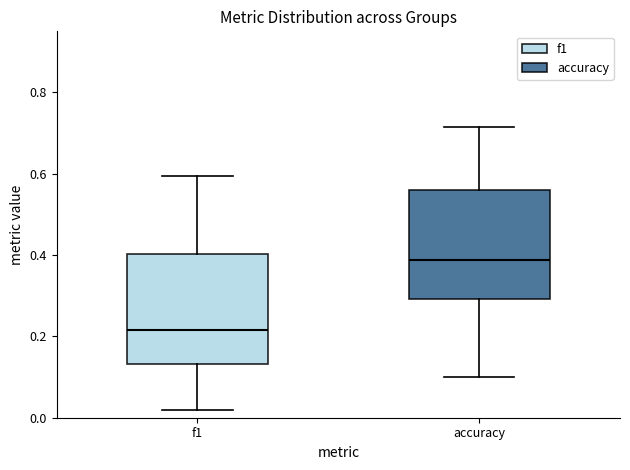

Reading left to right, read every box against the y-axis: the position of its median line, the range the box covers, and the ends of its whiskers. The values are not printed on the chart, so give them approximately, as read against the axis.

f1: median 0.22, box 0.14 to 0.40, whiskers 0.02 to 0.60
accuracy: median 0.38, box 0.30 to 0.56, whiskers 0.10 to 0.72